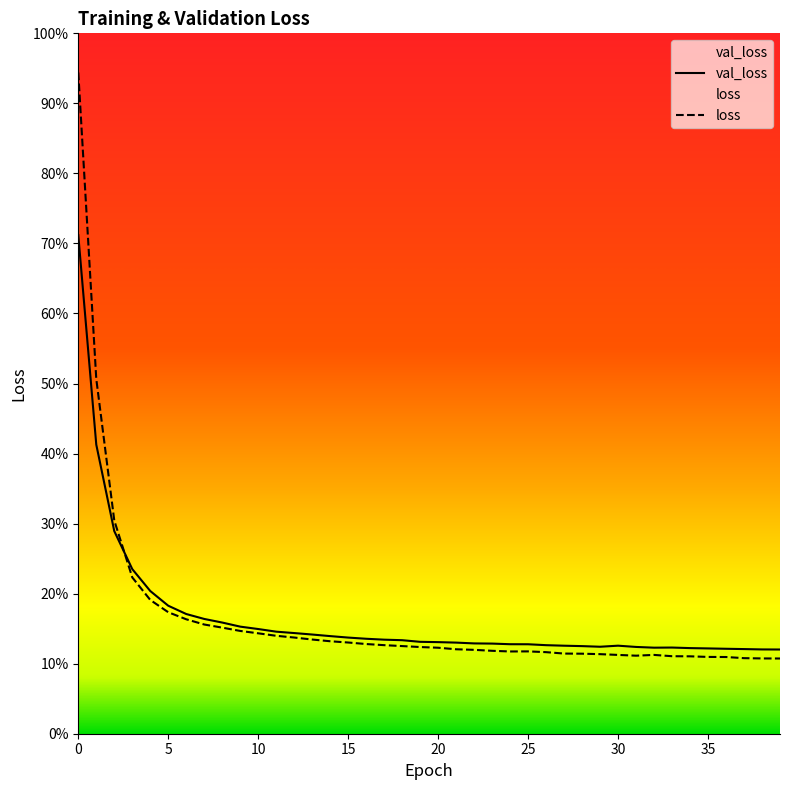

The value of val_loss at 7 is 0.2. True or false?

True